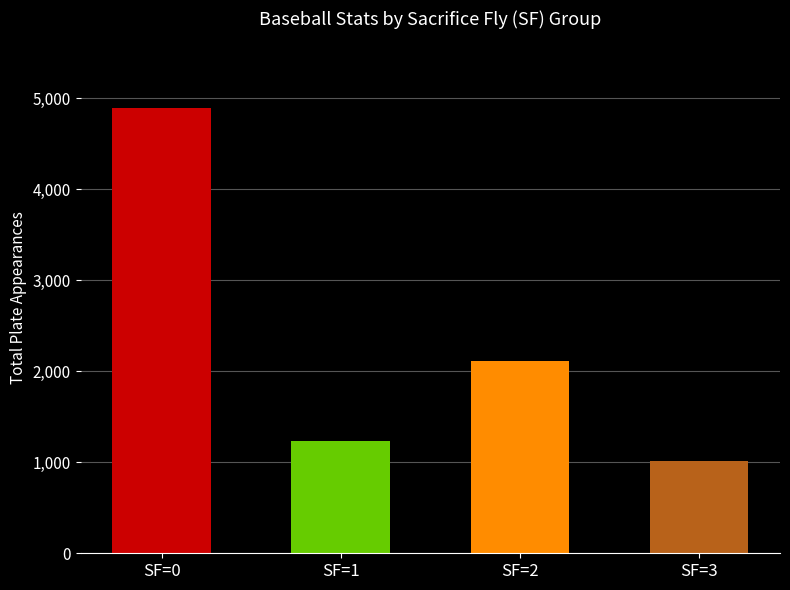

Rank the categories by value from lowest to highest.

SF=3, SF=1, SF=2, SF=0